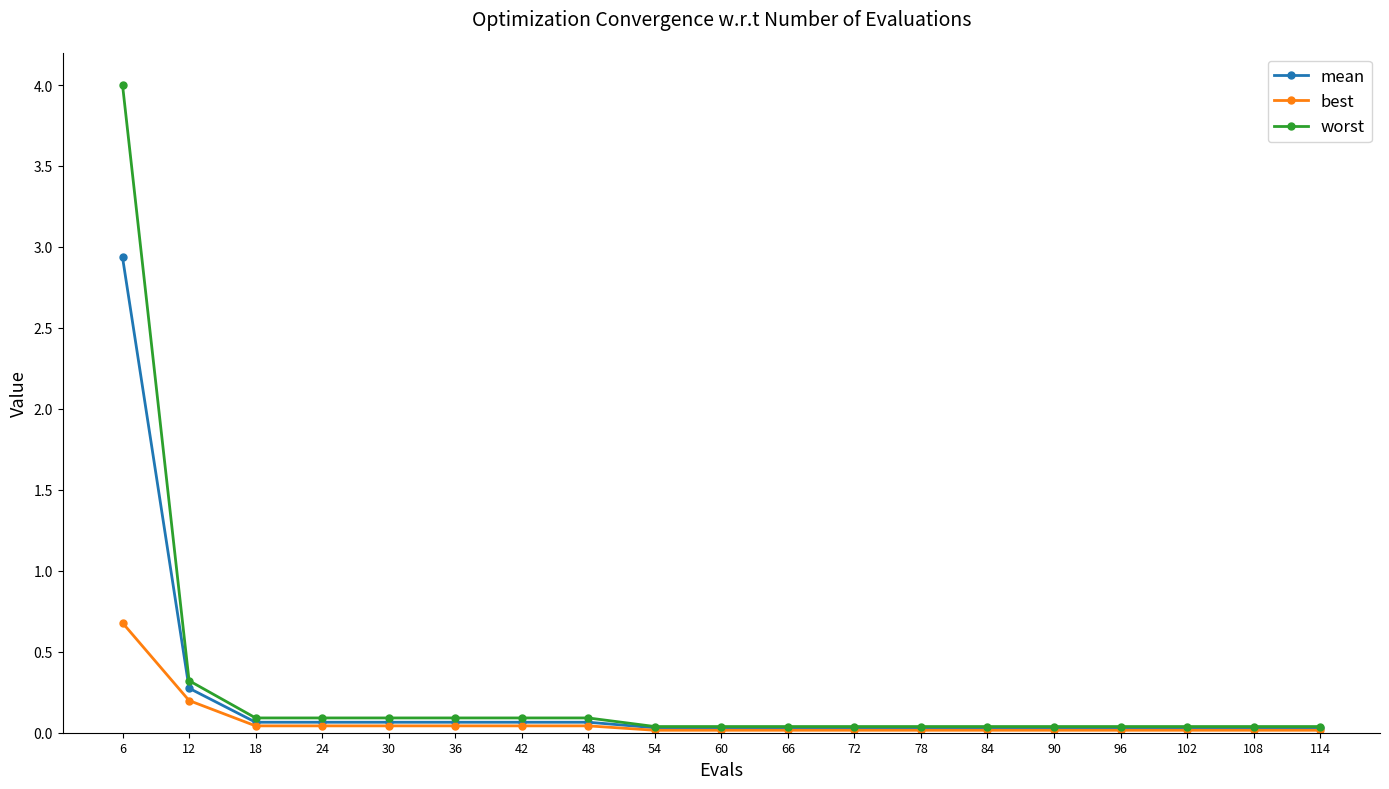

Which label corresponds to the largest value in the chart?

6